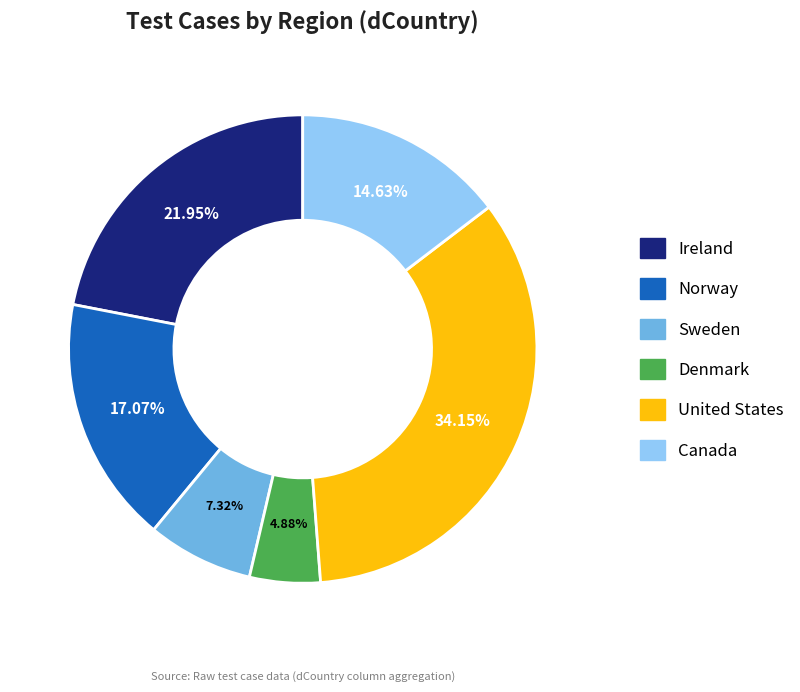

Combined, do Norway and Canada account for over 50%?

No